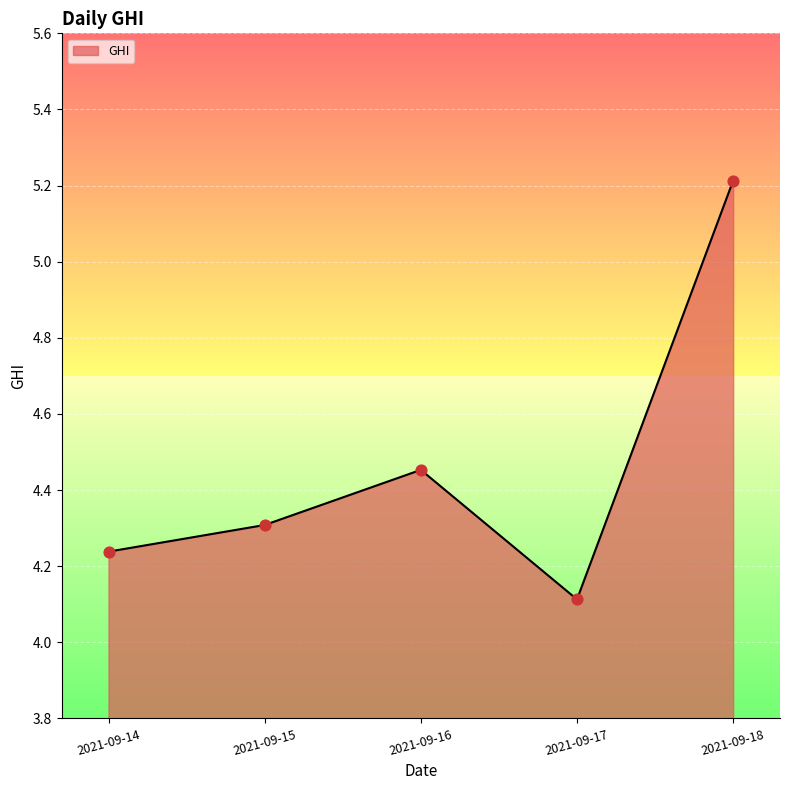

What is the change in value from 2021-09-15 to 2021-09-16?

+0.1